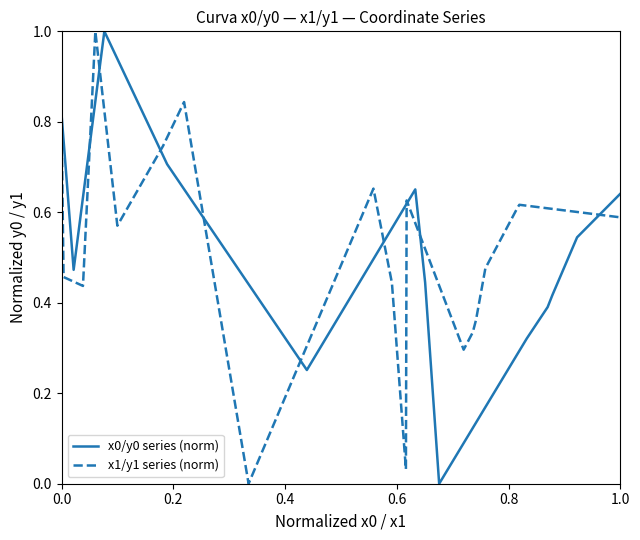

Which series has the largest total across all categories?

x1/y1 series (norm)